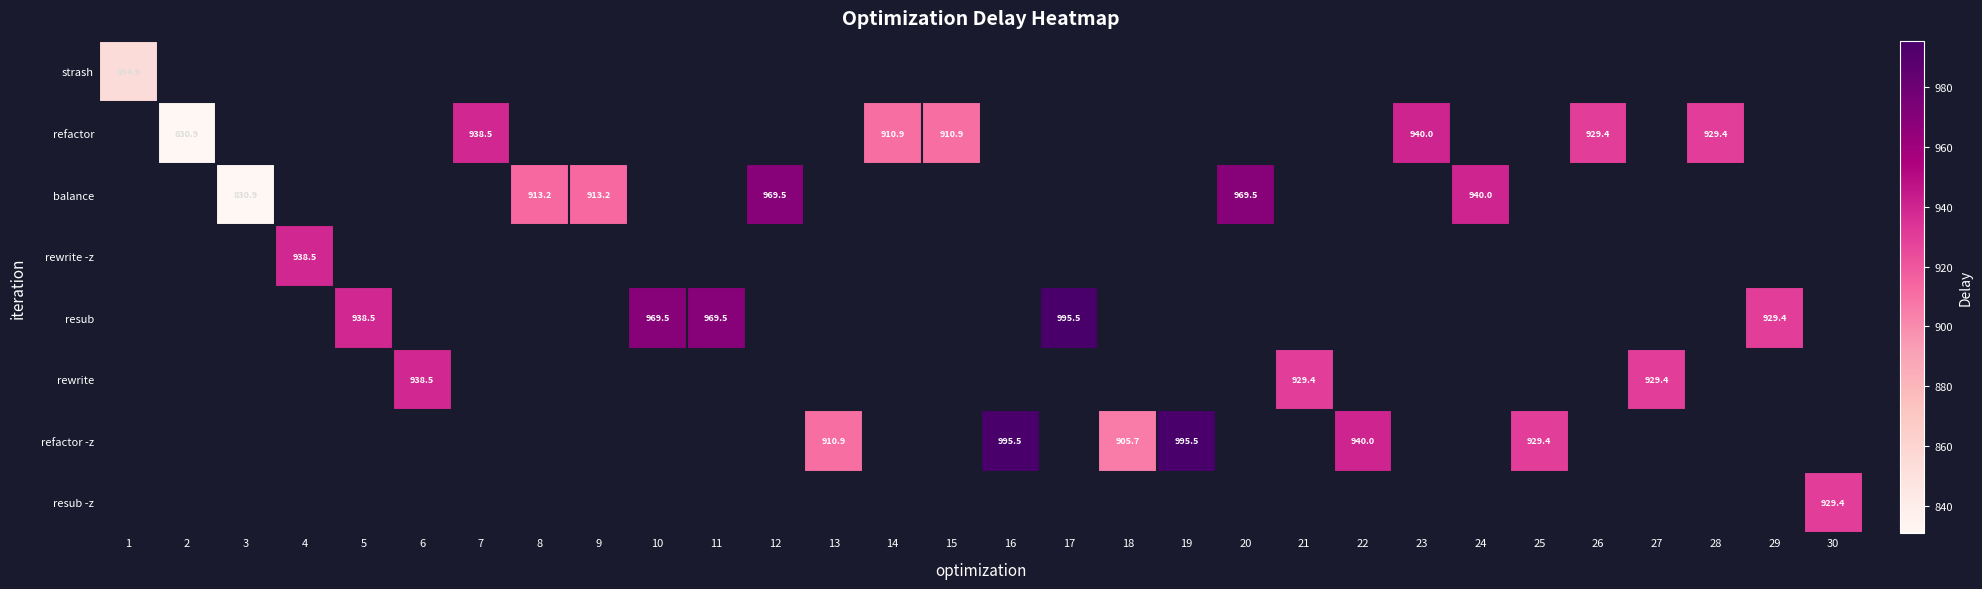

What is the sum of the balance values at 8 and 9?

1826.4